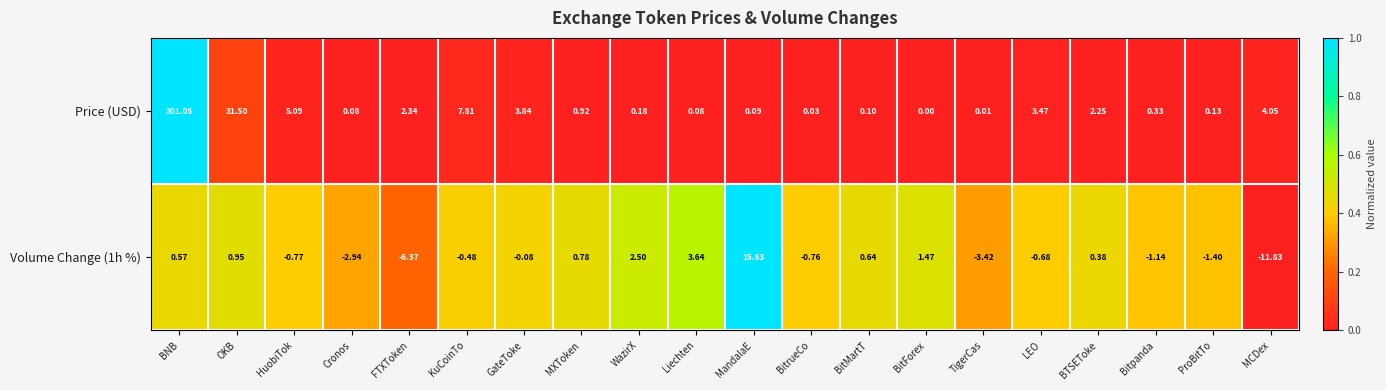

Is the value of Price (USD) at BTSEToke greater than the value of Volume Change (1h %) at MCDex?

Yes